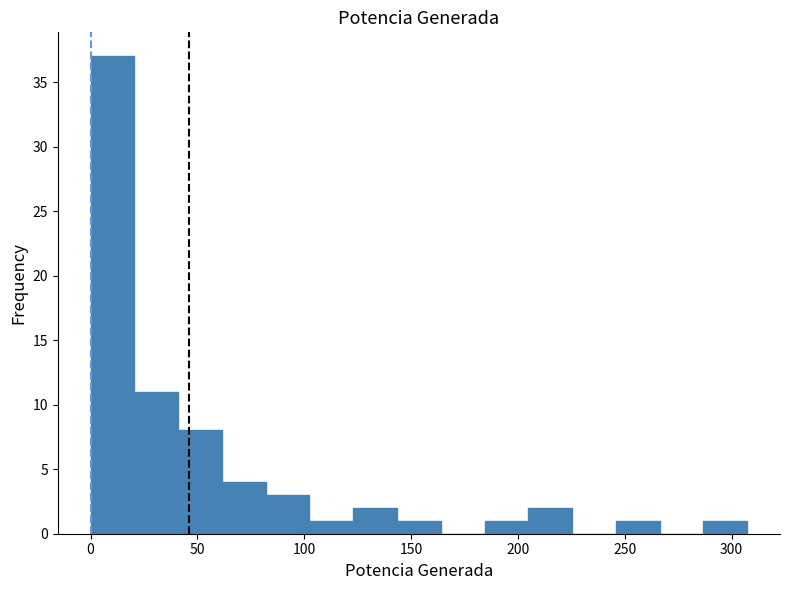

Reading left to right, list every bar in this chart as the range it spans on the x-axis followed by its height. Neither the bar edges nor the heights are printed on the chart, so give them approximately, as read against the axes.

0 to 20: 37
20 to 40: 11
40 to 60: 8
60 to 80: 4
80 to 100: 3
100 to 125: 1
125 to 145: 2
145 to 165: 1
165 to 185: 0
185 to 205: 1
205 to 225: 2
225 to 245: 0
245 to 265: 1
265 to 285: 0
285 to 305: 1